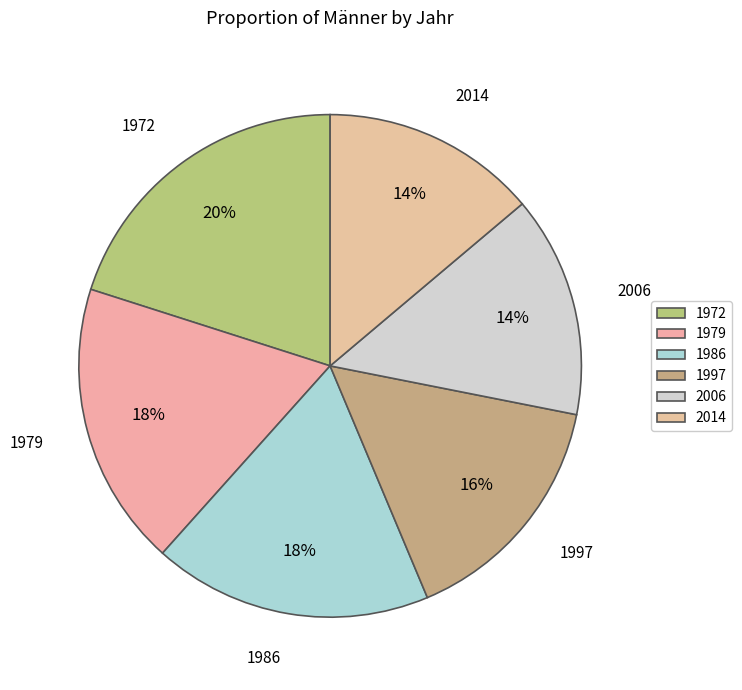

How many segments does this pie chart have?

6